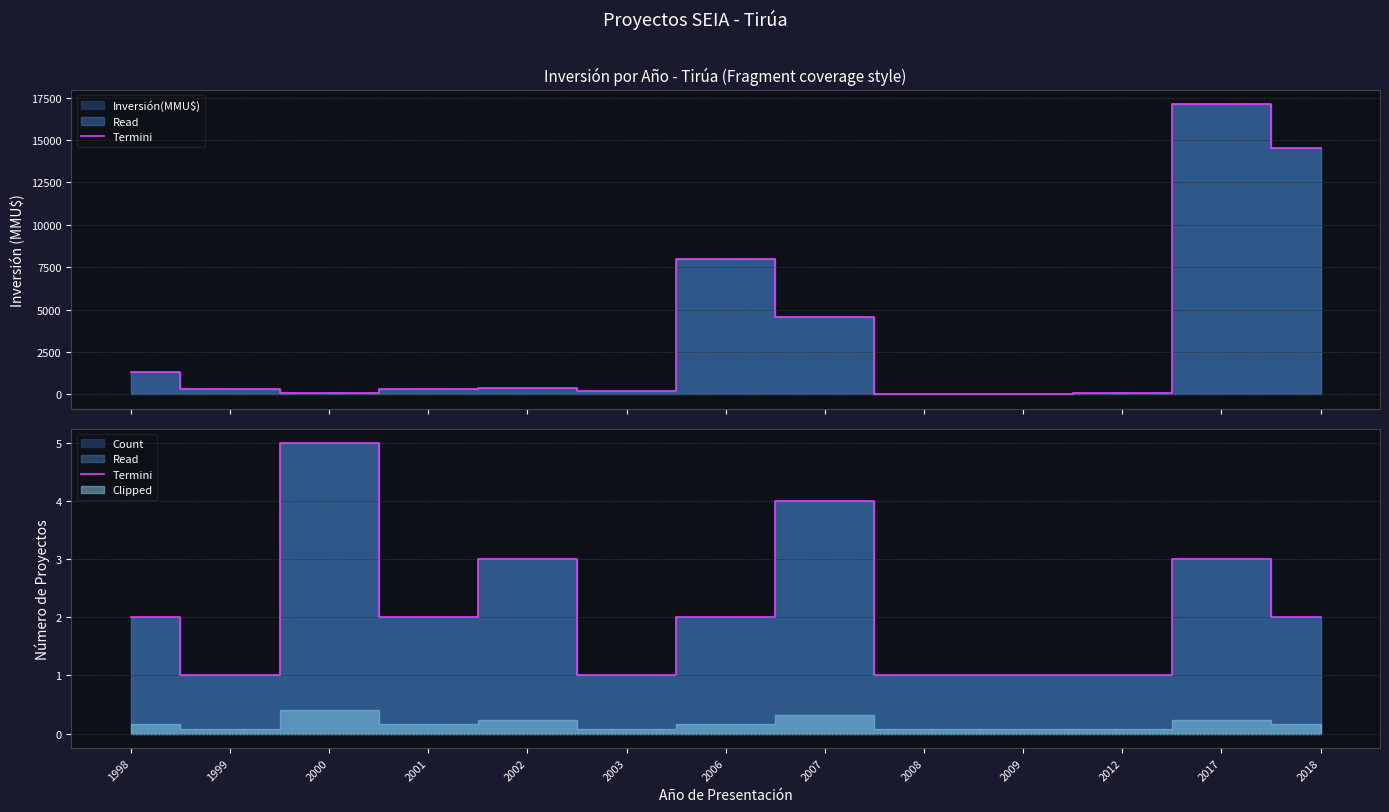

What is the value of the 10th point from the left?

1